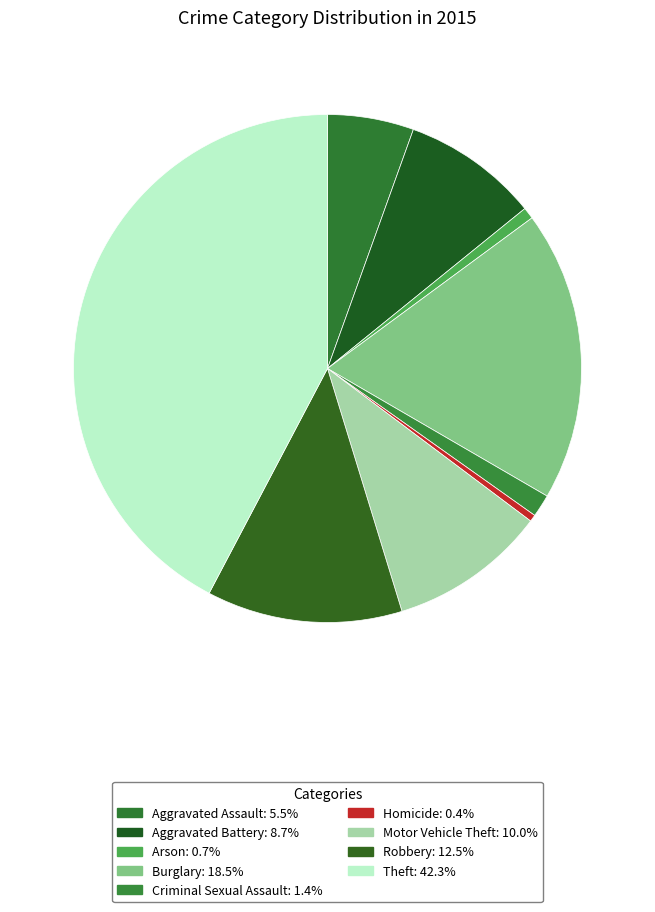

How many slices are in this pie chart?

9